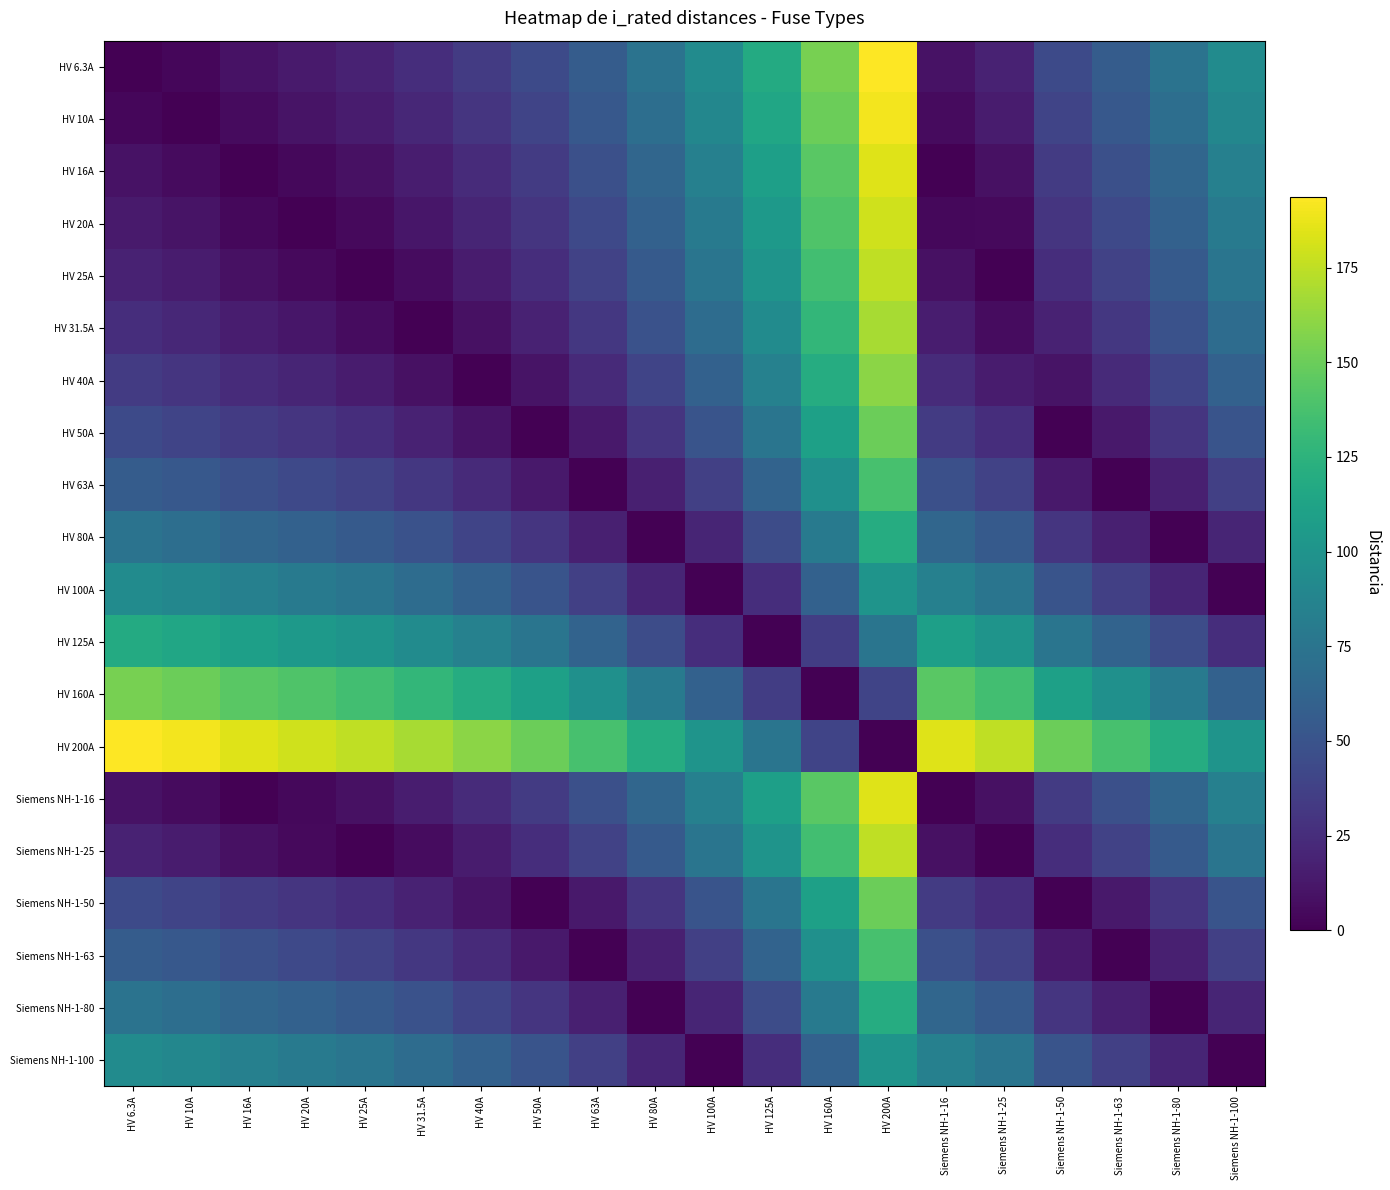

What is the total value across all series at HV 10A?

1068.2